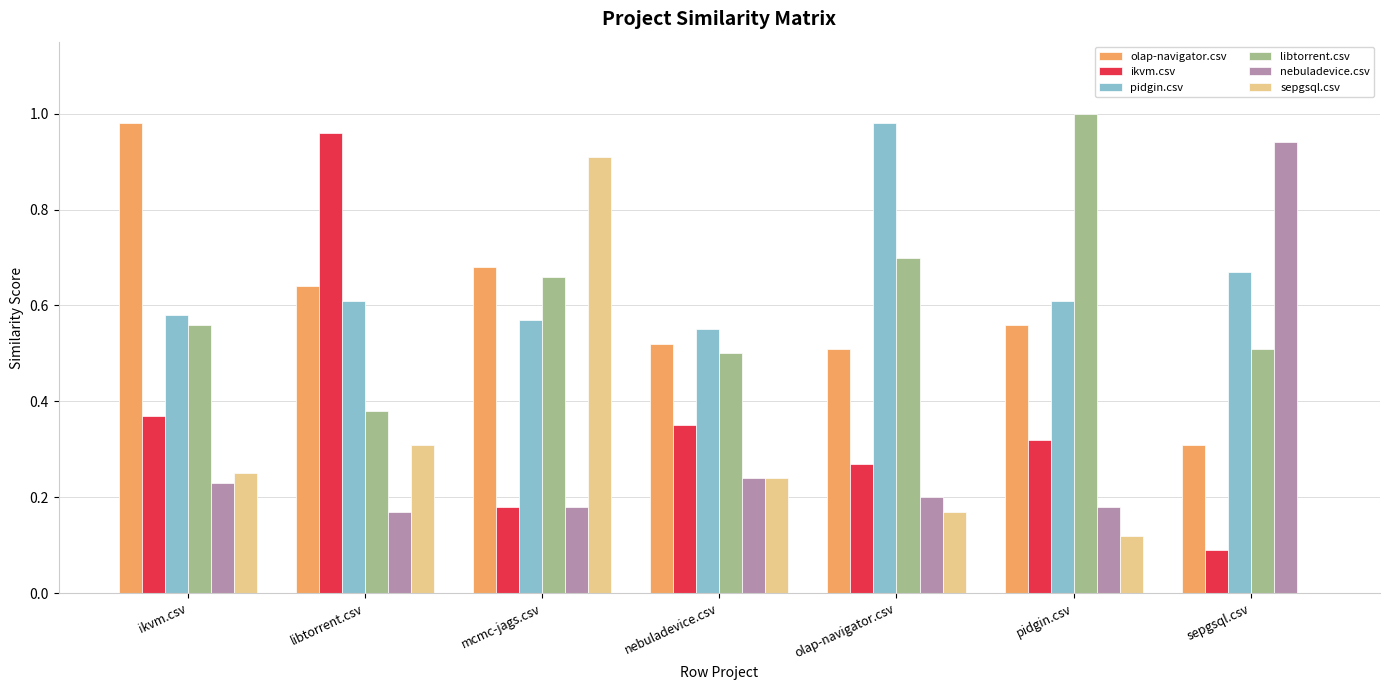

What is the sum of all ikvm.csv values?

2.5